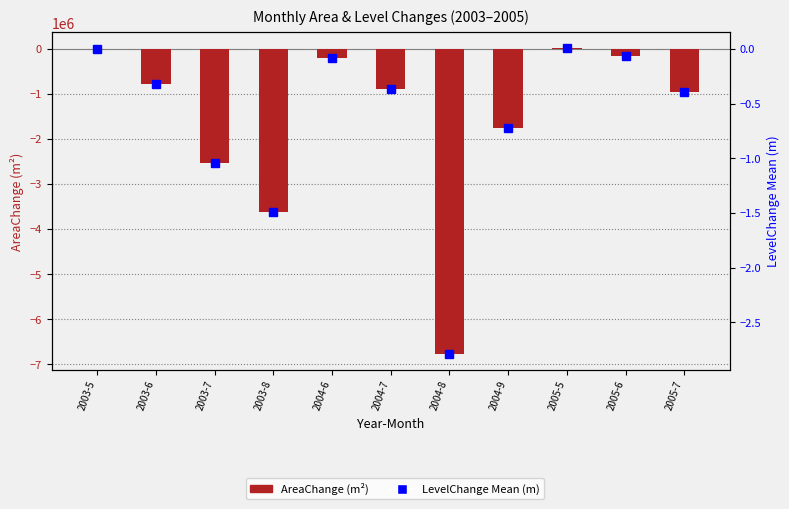

List the labels in order of AreaChange (m²) value, largest first.

2005-5, 2003-5, 2005-6, 2004-6, 2003-6, 2004-7, 2005-7, 2004-9, 2003-7, 2003-8, 2004-8